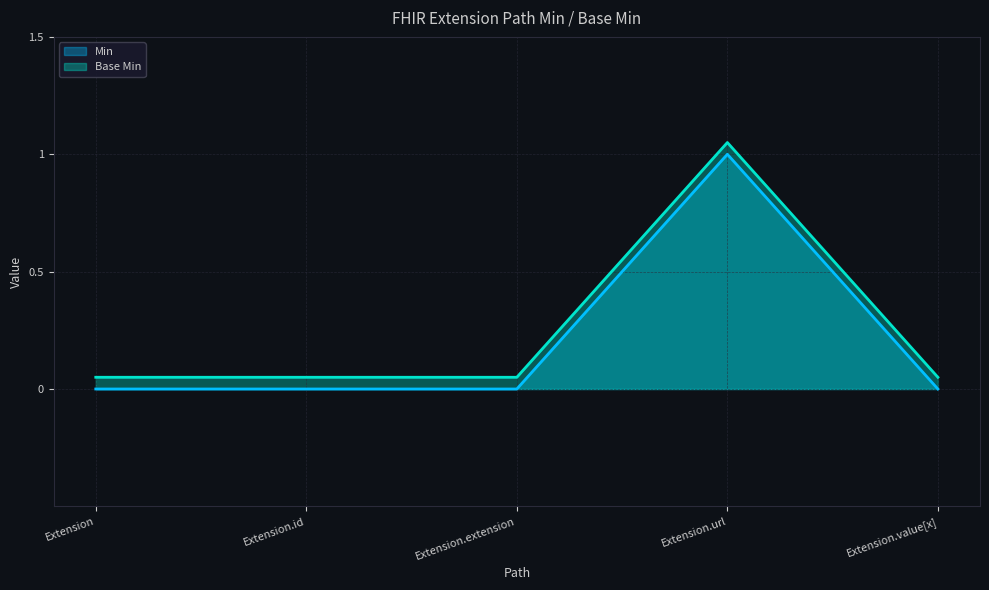

True or false: Min and Base Min intersect in this chart.

False